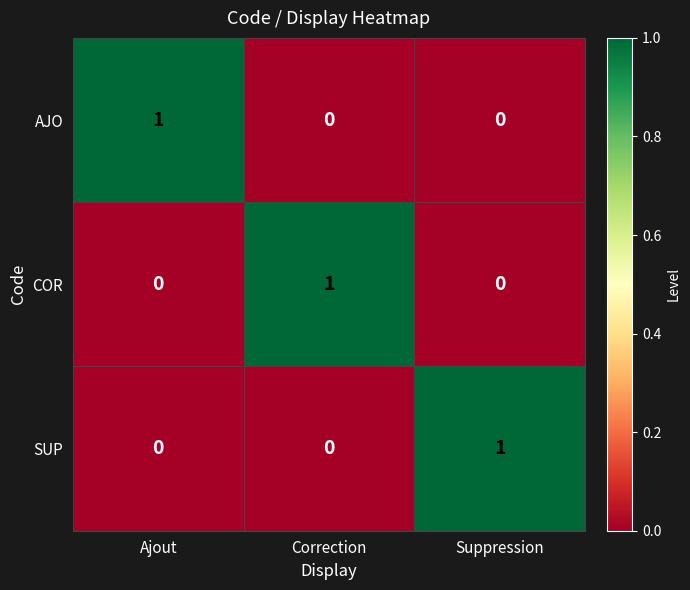

Which category has the highest value in the COR series?

Correction